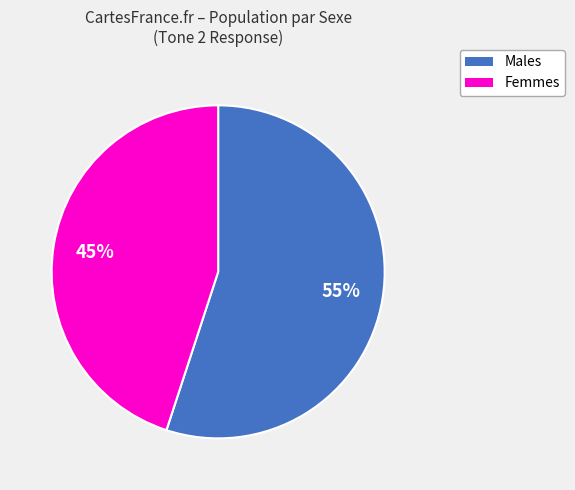

Is there any slice that represents more than half of the pie?

Yes